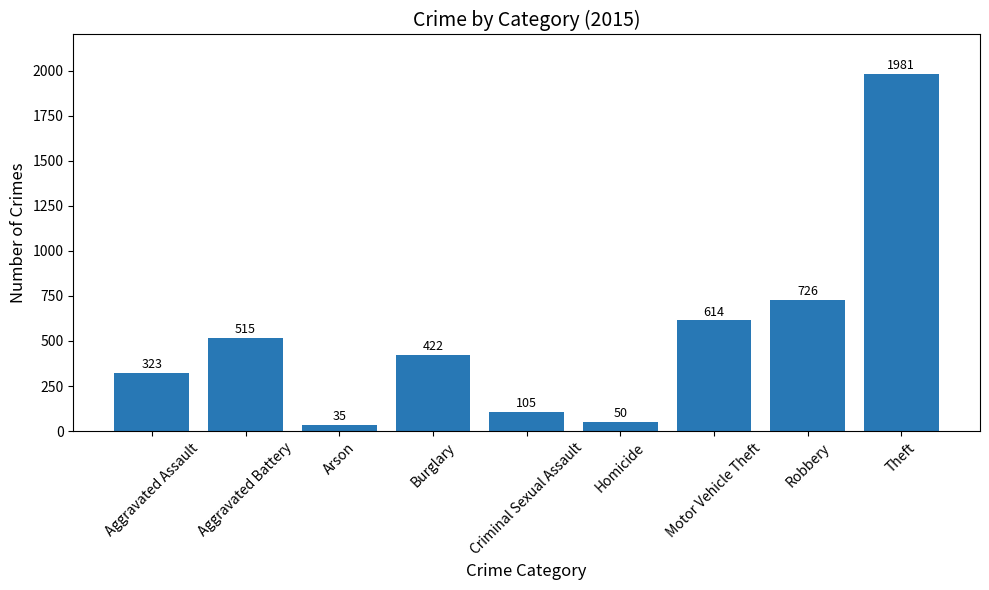

Is it true that the value at Theft is 1981?

True